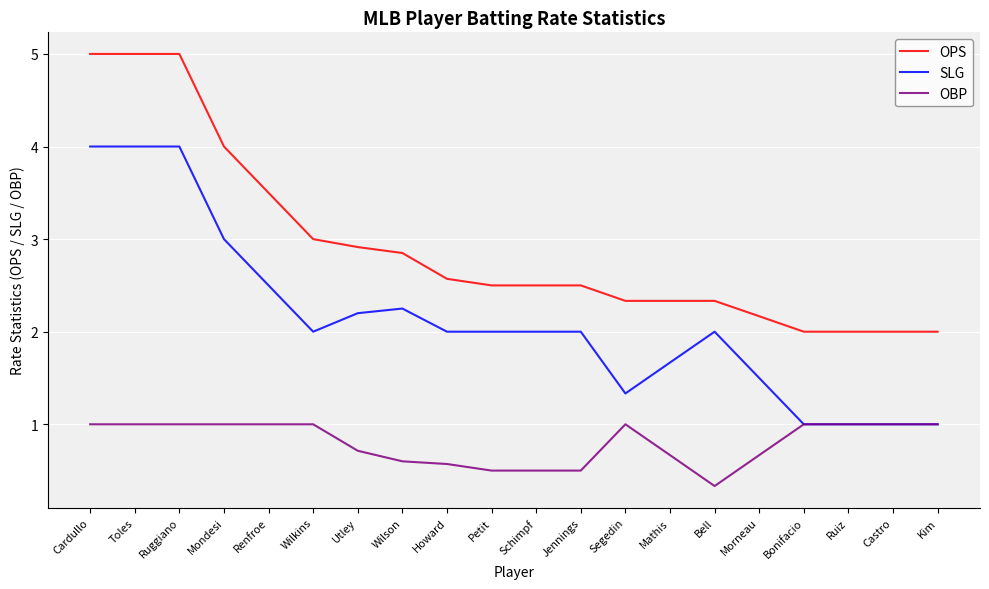

What is the sum of all OBP values?

16.1